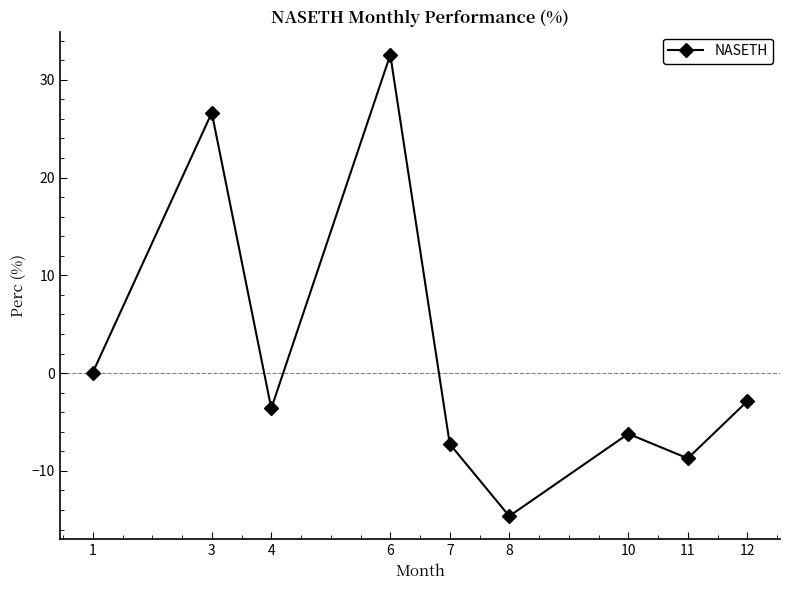

What is the sum of the values at 7 and 12?

-10.1